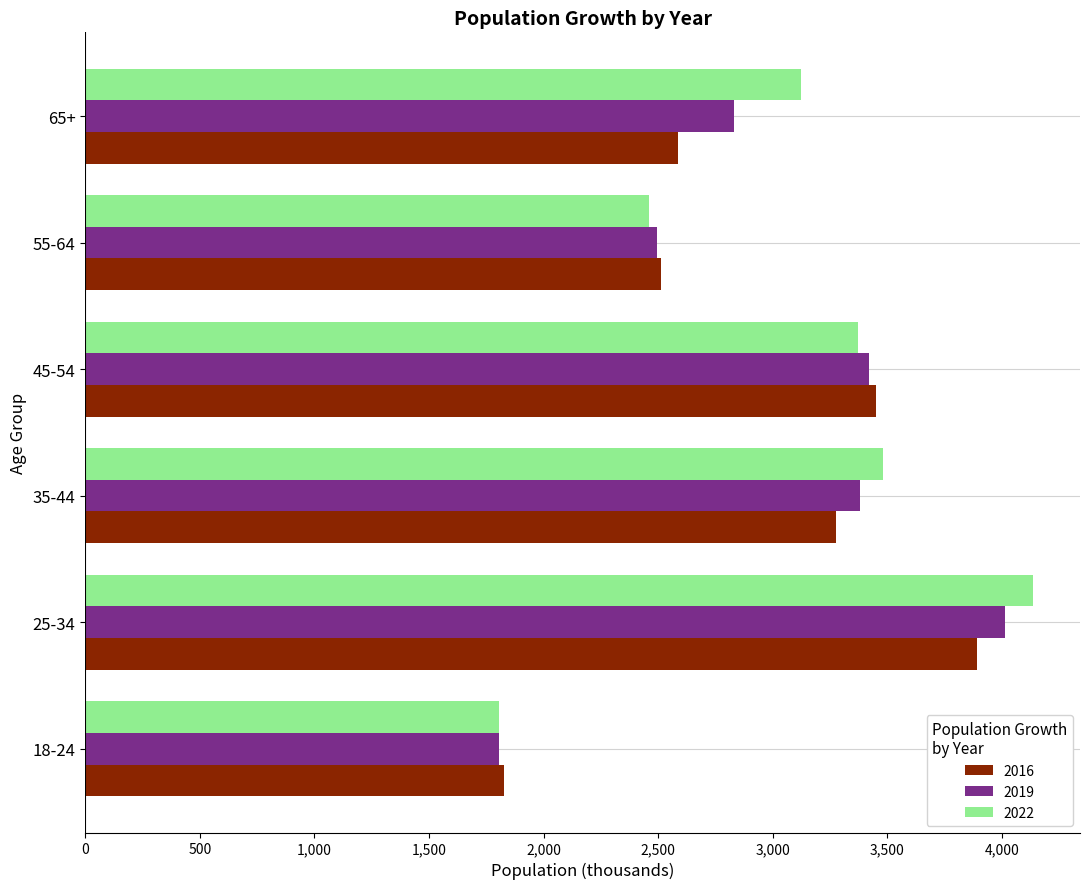

What is the difference between the highest and lowest values at 35-44?

203